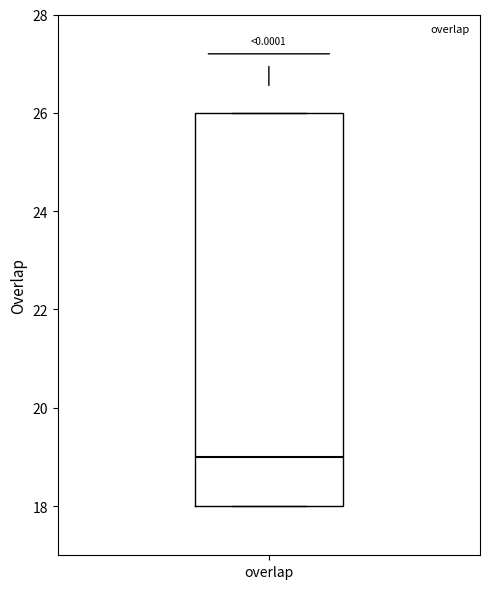

Read this box plot against the y-axis: the position of the median line, the range covered by the box, and the ends of both whiskers. The values are not printed on the chart, so give them approximately, as read against the axis.

median 19, box 18 to 26, whiskers 18 to 26